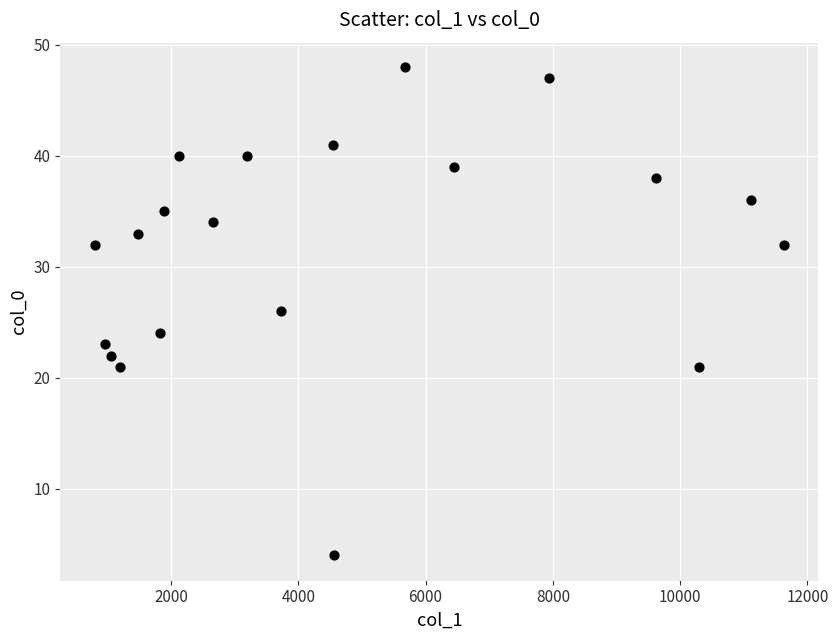

What is the range of X values (max minus min)?

10830